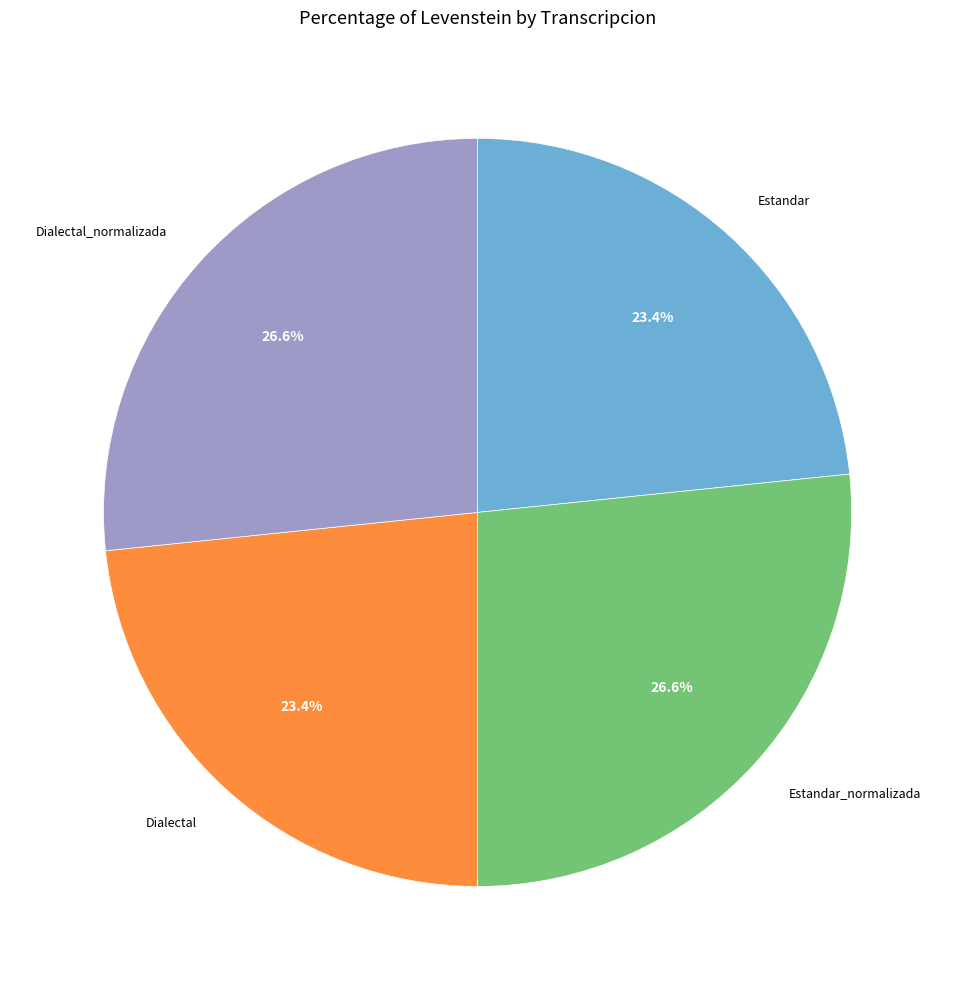

How many slices are in this pie chart?

4